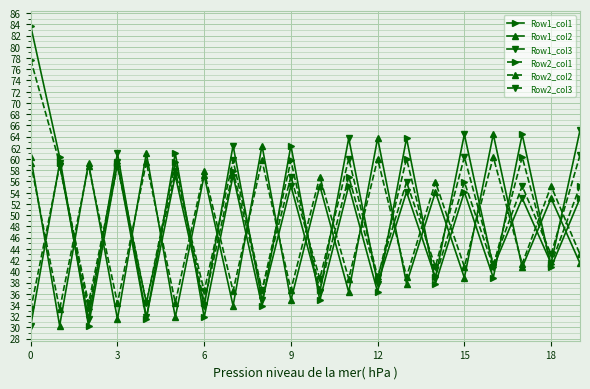

What is the minimum value shown in the chart?

30.3